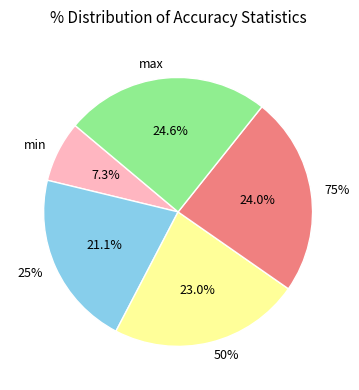

Rank the categories by value from lowest to highest.

min, 25%, 50%, 75%, max